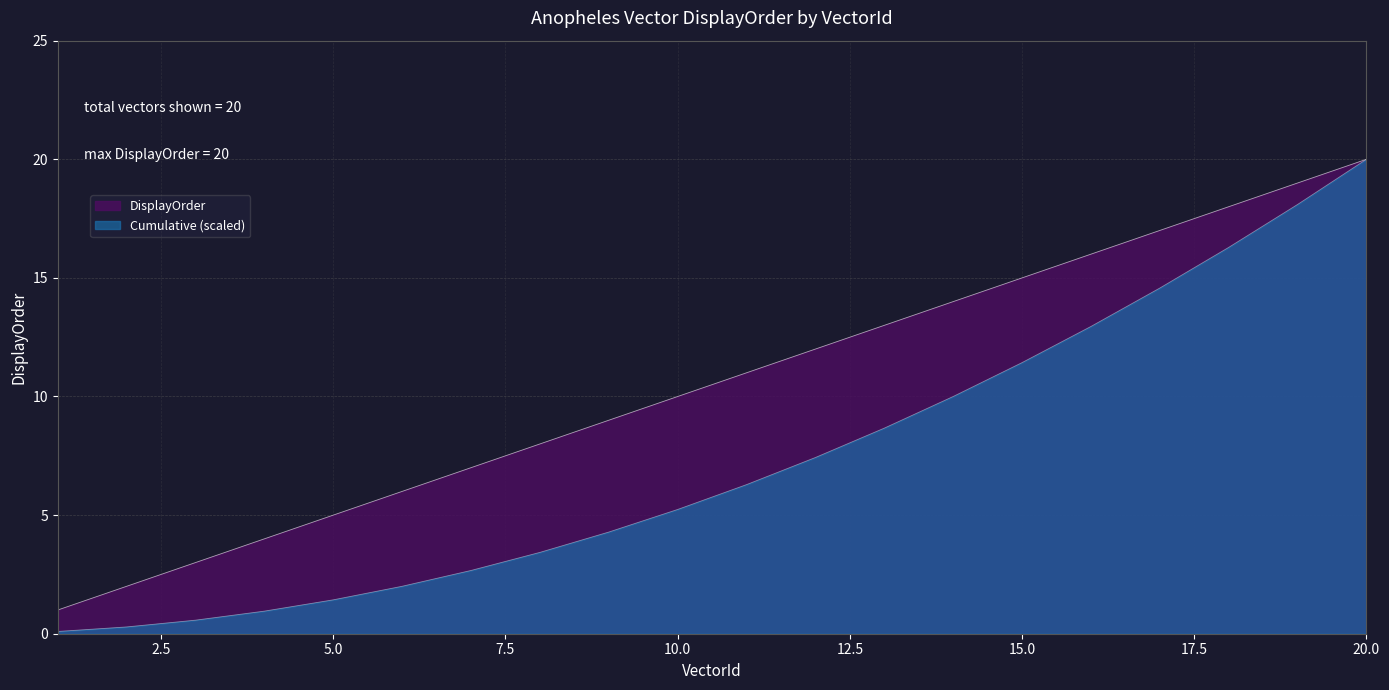

What is the value of the 9th point from the left?

9